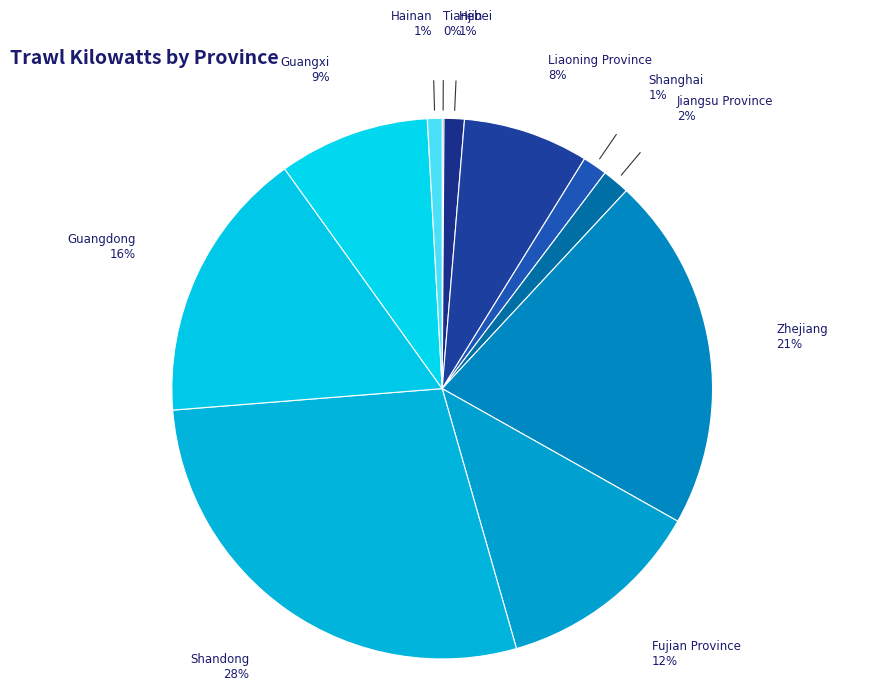

Which slice is the largest?

Shandong